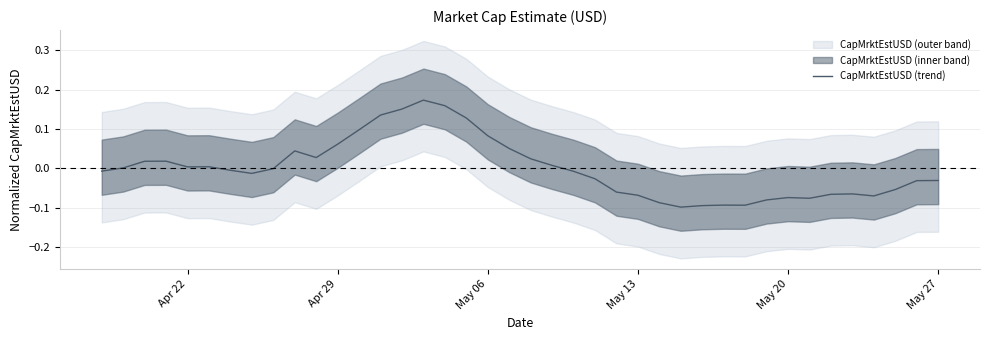

True or false: the data shows -0.0 at 36.

False